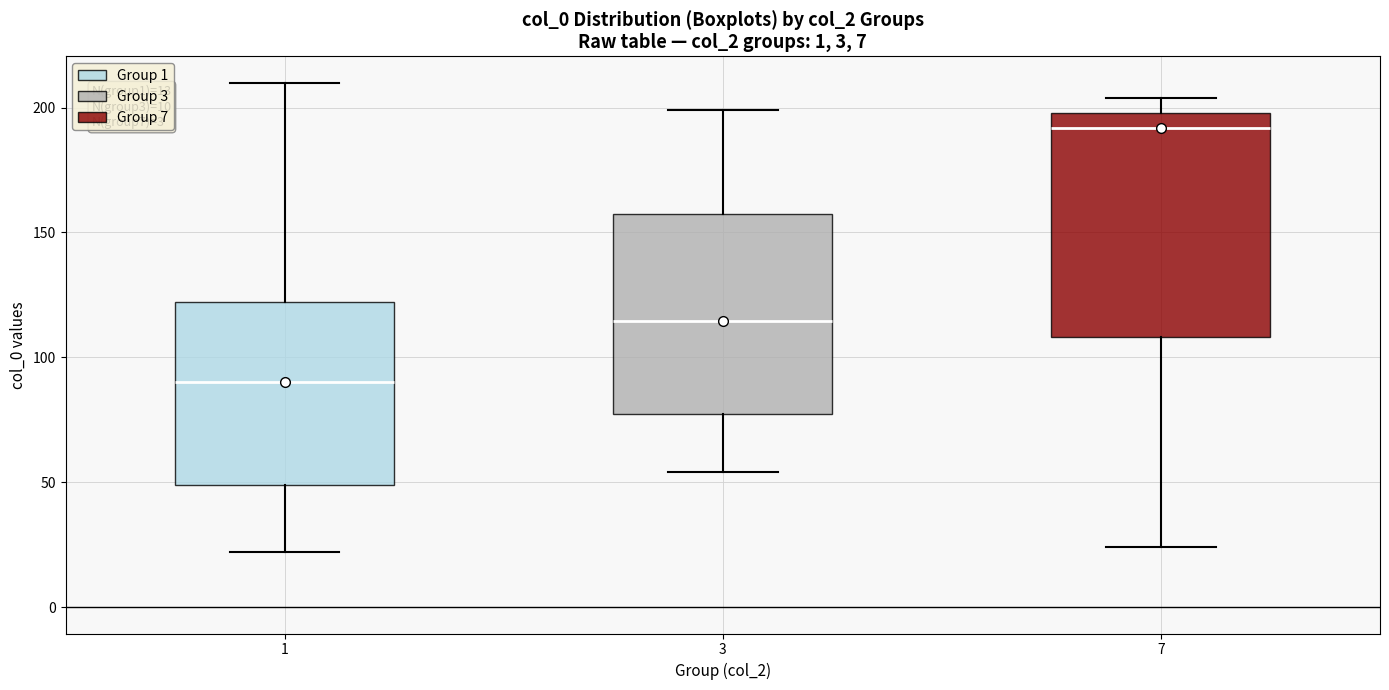

Which box's median line is the highest?

7